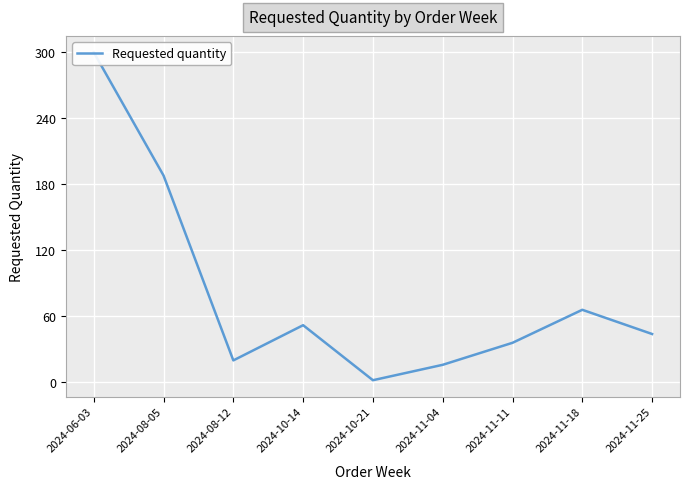

What is the average value?

80